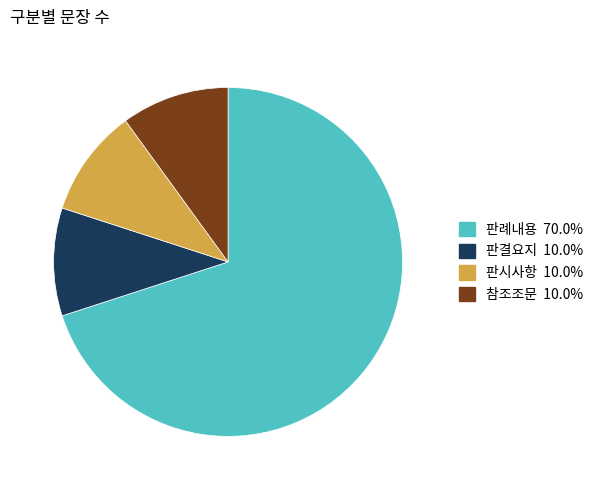

Does 판례내용 represent more than half of the total?

Yes